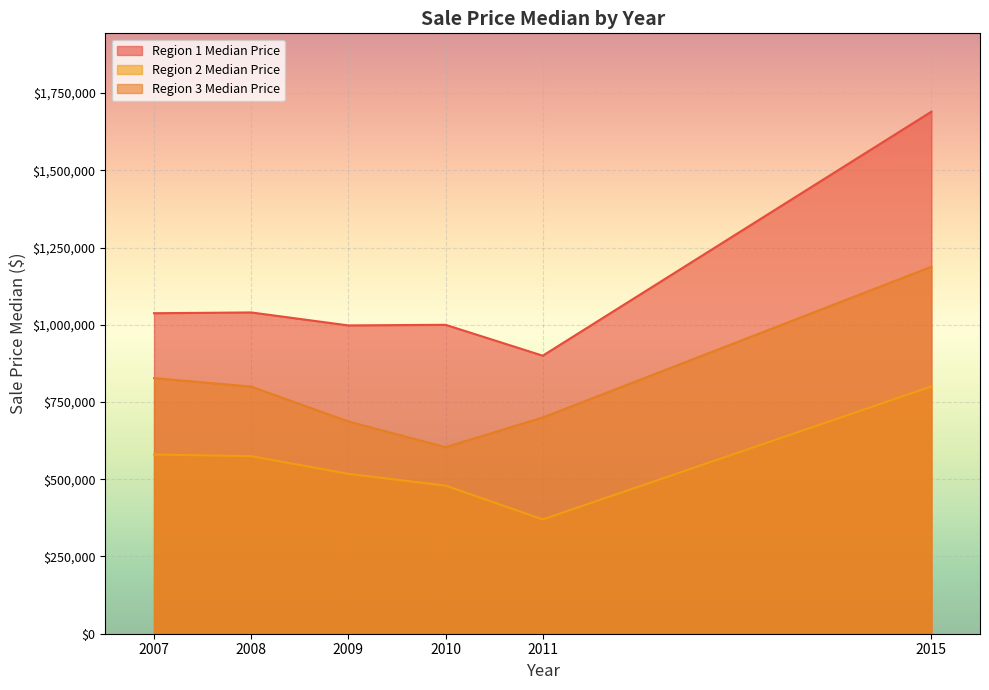

What are all the series names shown in the legend?

Region 1 Median Price, Region 2 Median Price, Region 3 Median Price